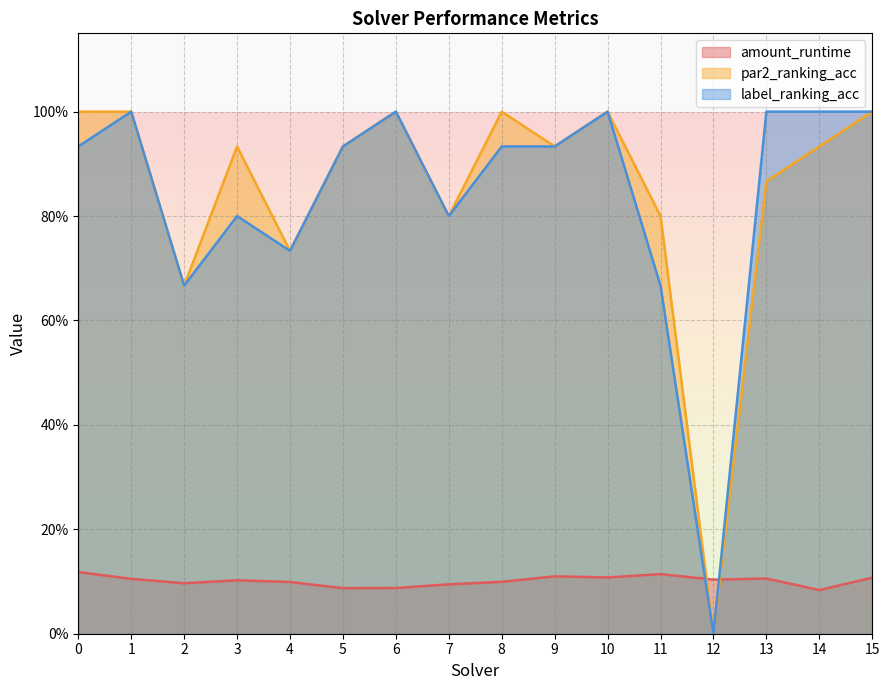

True or false: par2_ranking_acc has more than 2 points higher than both neighbors.

True